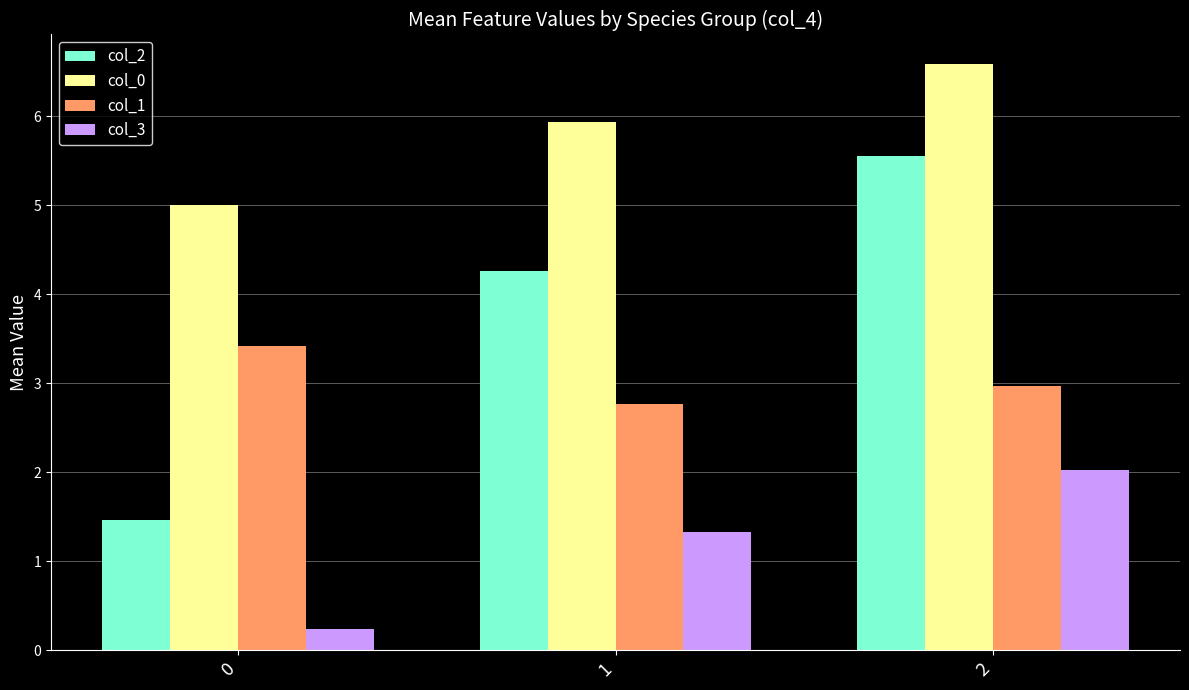

What value does the col_2 series have at 0?

1.5